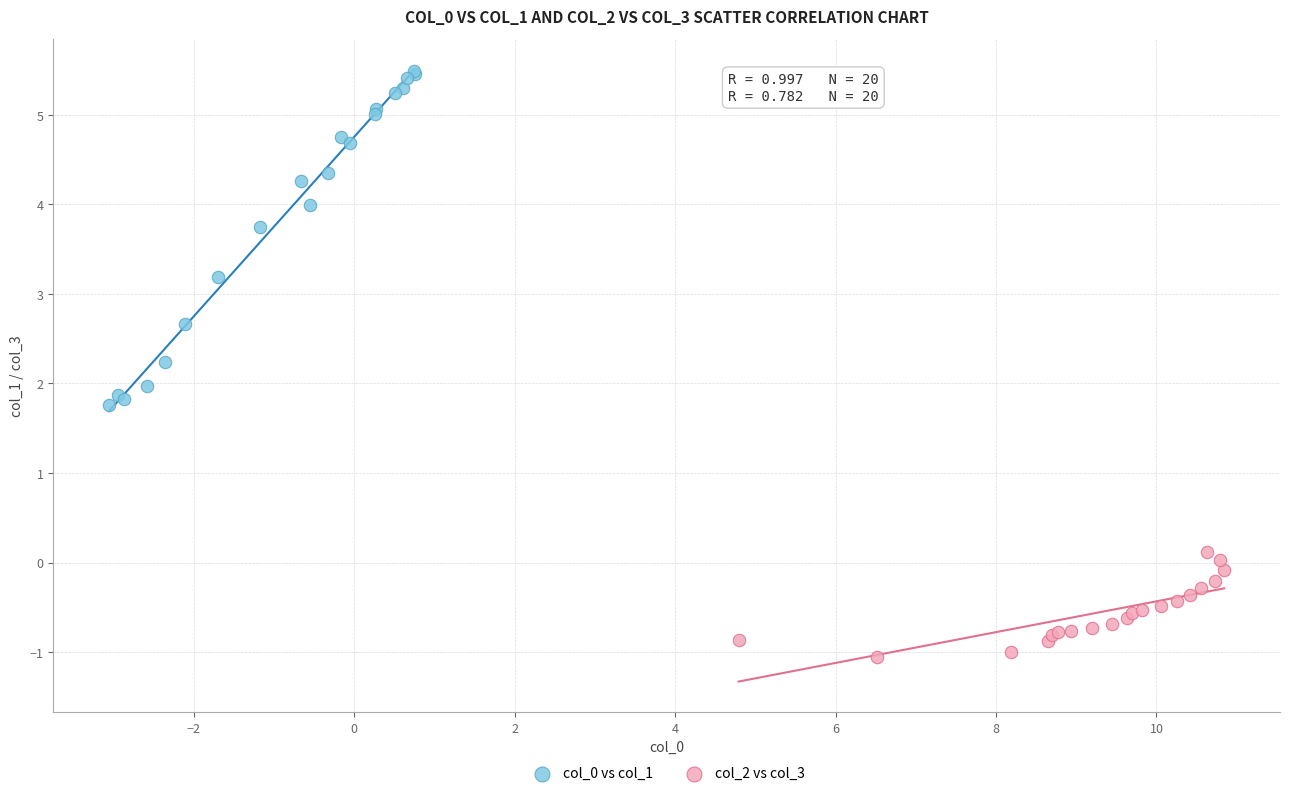

Which series reaches the minimum Y coordinate?

col_2 vs col_3